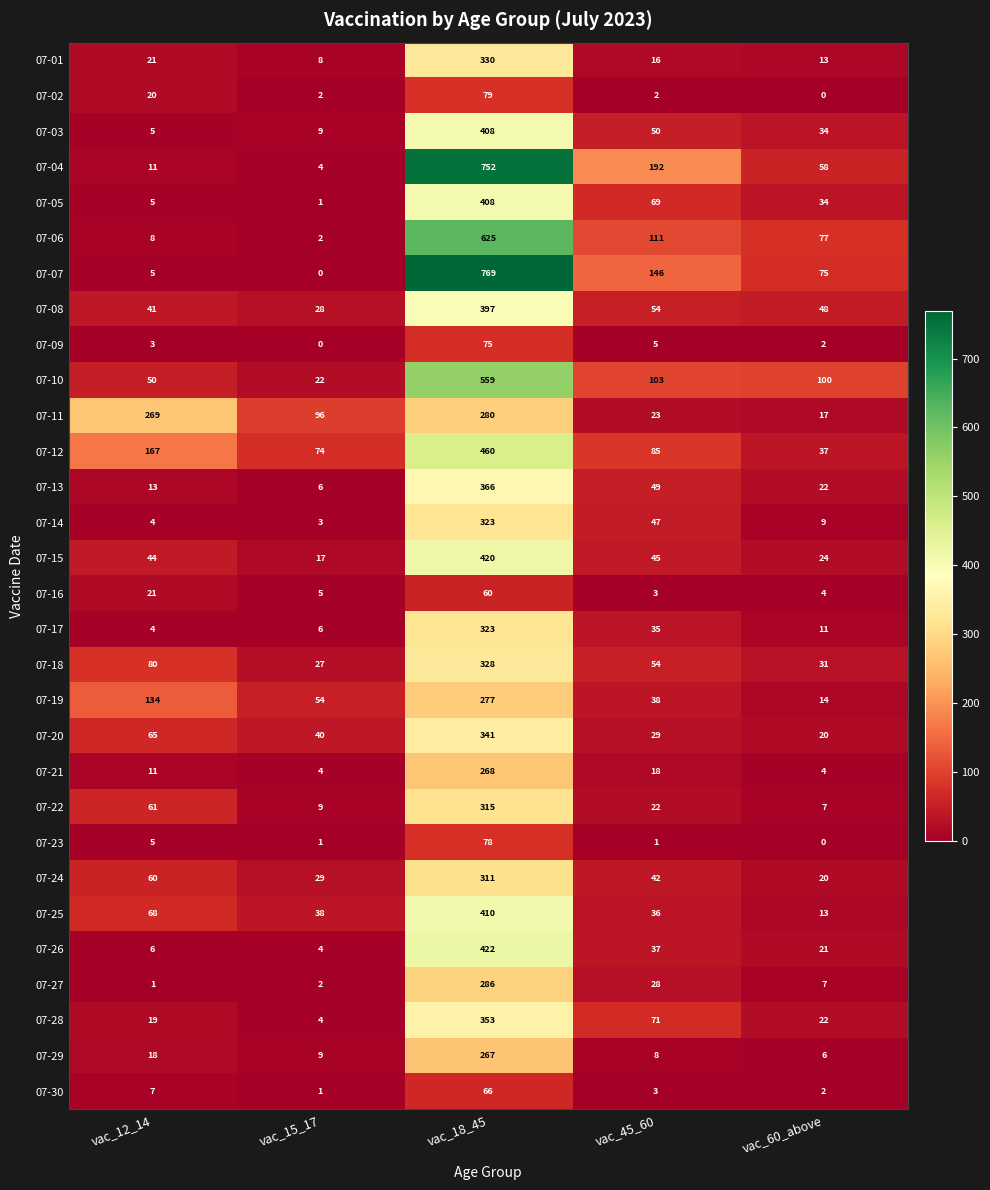

Where is 07-03 nearest to the value 206?

vac_45_60